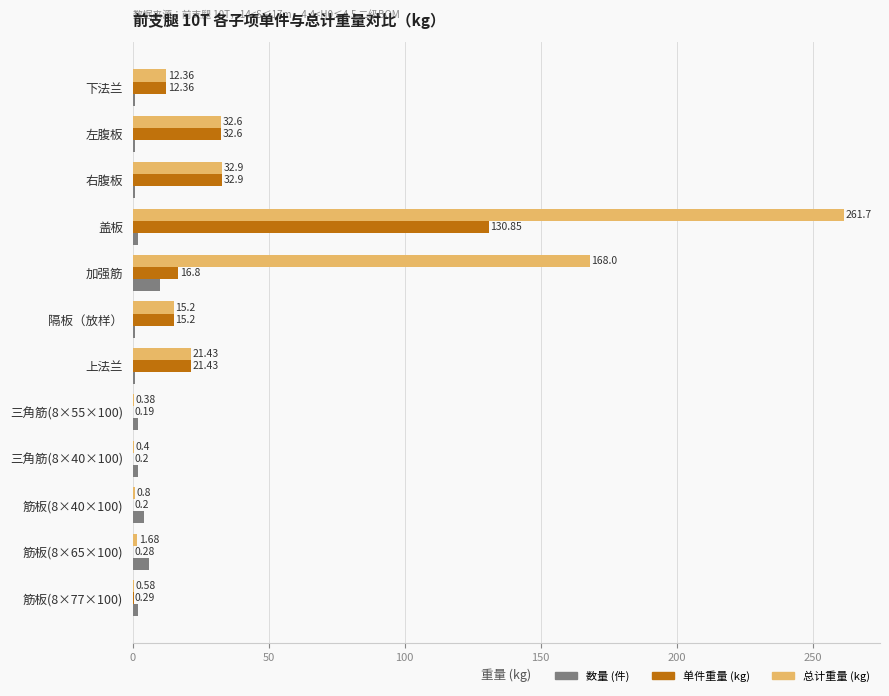

Which label corresponds to the largest value in the chart?

盖板